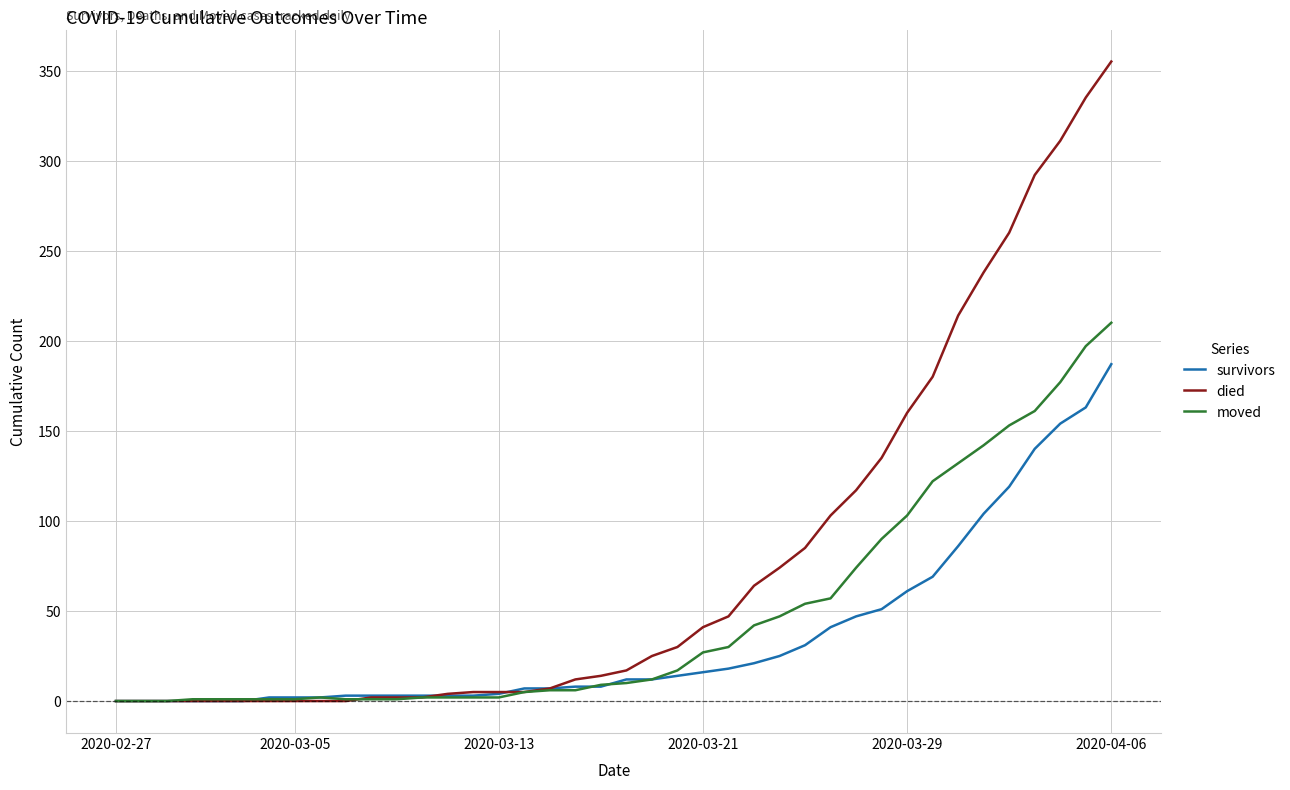

What is the highest value of the died series?

355